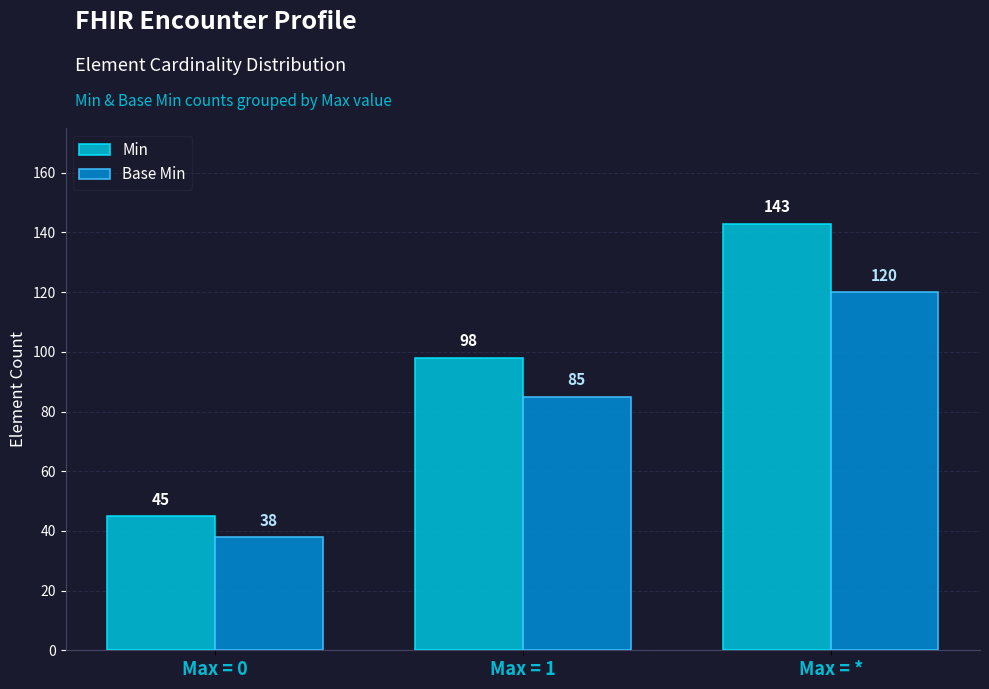

Reading left to right, extract all data points from this chart.

Min: Max = 0=45	Max = 1=98	Max = *=143
Base Min: Max = 0=38	Max = 1=85	Max = *=120